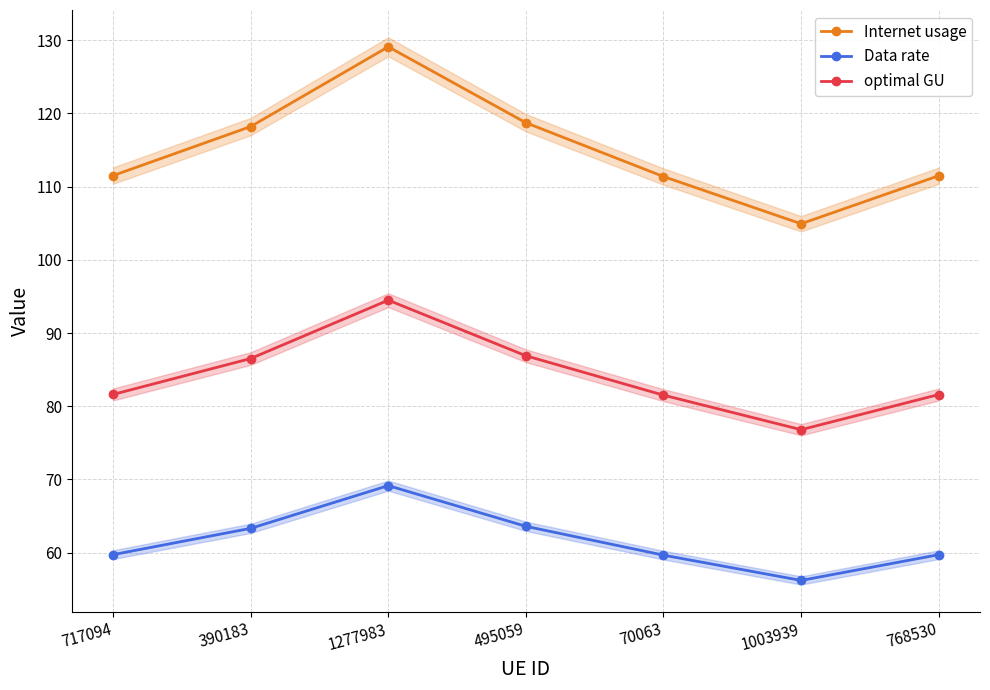

True or false: optimal GU and Data rate intersect in this chart.

False